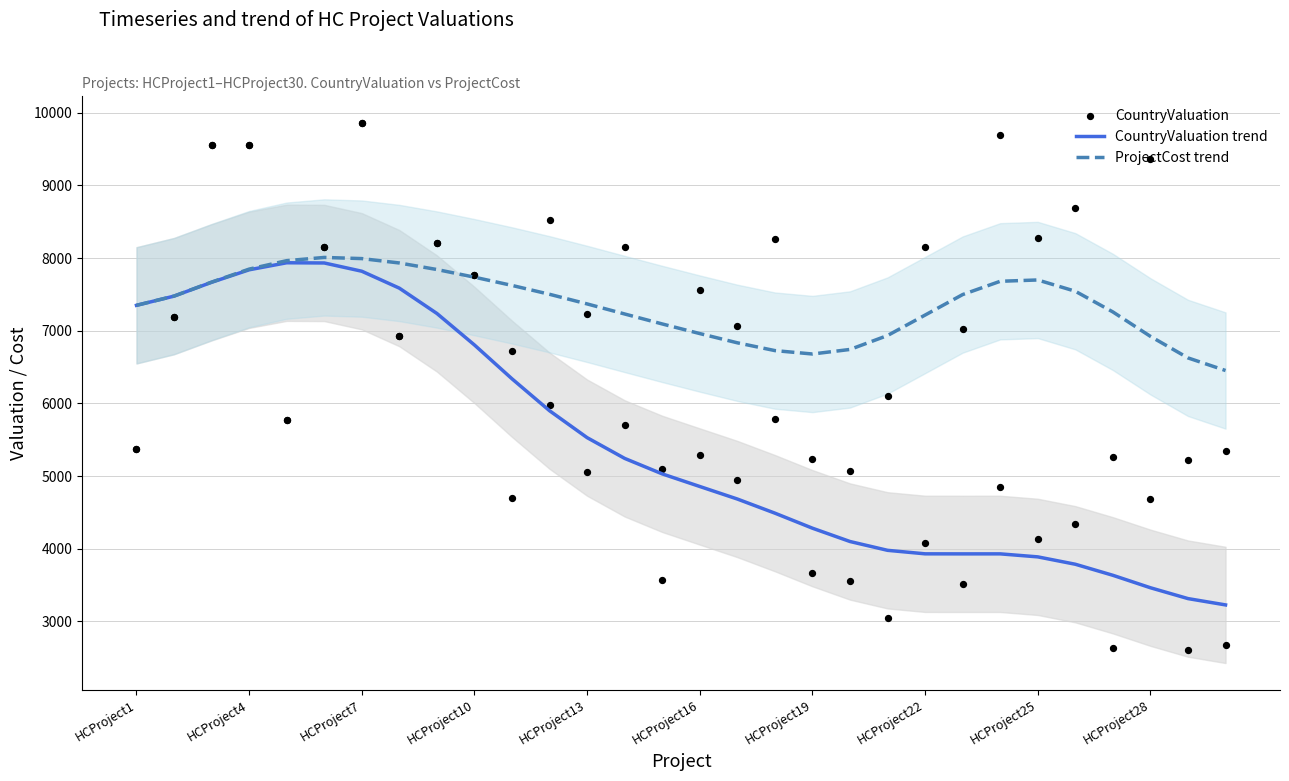

Which series has the largest Y range (max minus min)?

CountryValuation